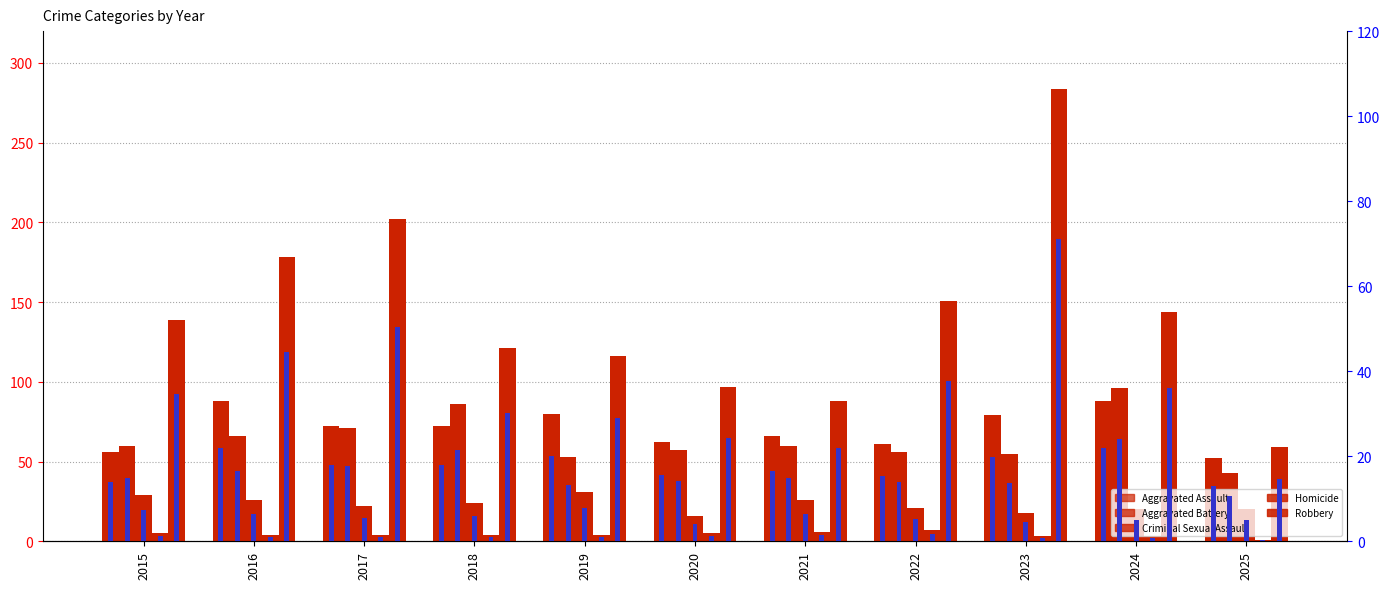

Which category has the lowest value across all series?

2025